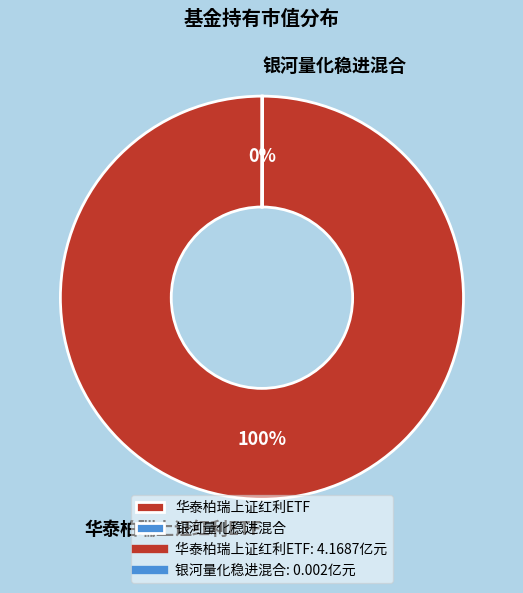

What is the largest slice in the pie chart?

华泰柏瑞上证红利ETF